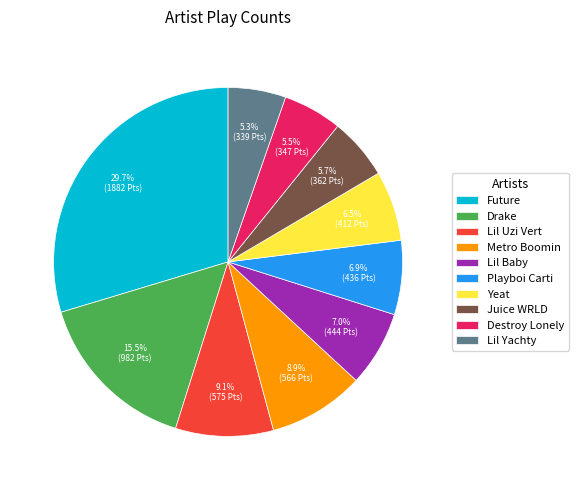

Combined, do Destroy Lonely and Yeat account for over 50%?

No